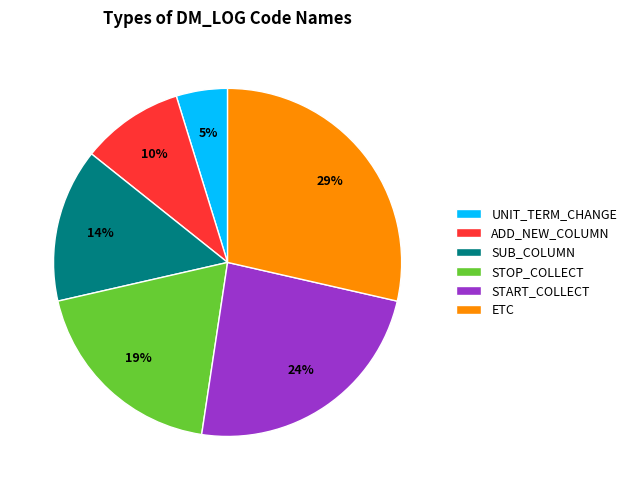

Do SUB_COLUMN and ADD_NEW_COLUMN together represent more than half of the pie?

No